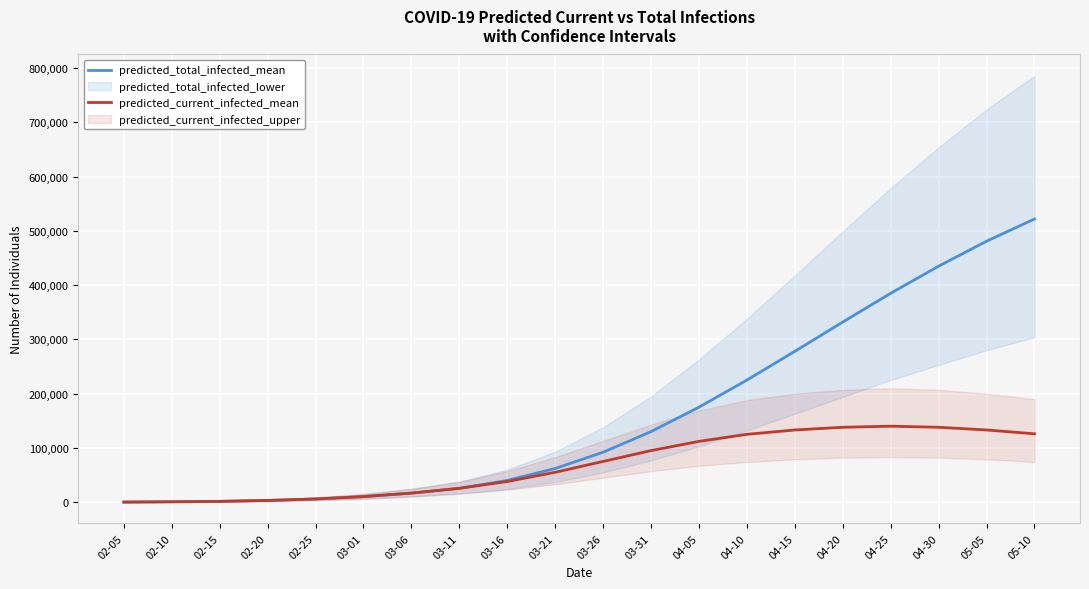

Reading left to right, extract all data points from this chart.

predicted_total_infected_mean: 105	628	1435	3072	5849	10184	16598	25427	40000	62000	92000	130000	175000	225000	278000	332000	385000	435000	481000	522000
predicted_current_infected_mean: 105	628	1435	3072	5849	10184	16598	25427	38000	55000	75000	95000	112000	125000	133000	138000	140000	138000	133000	126000